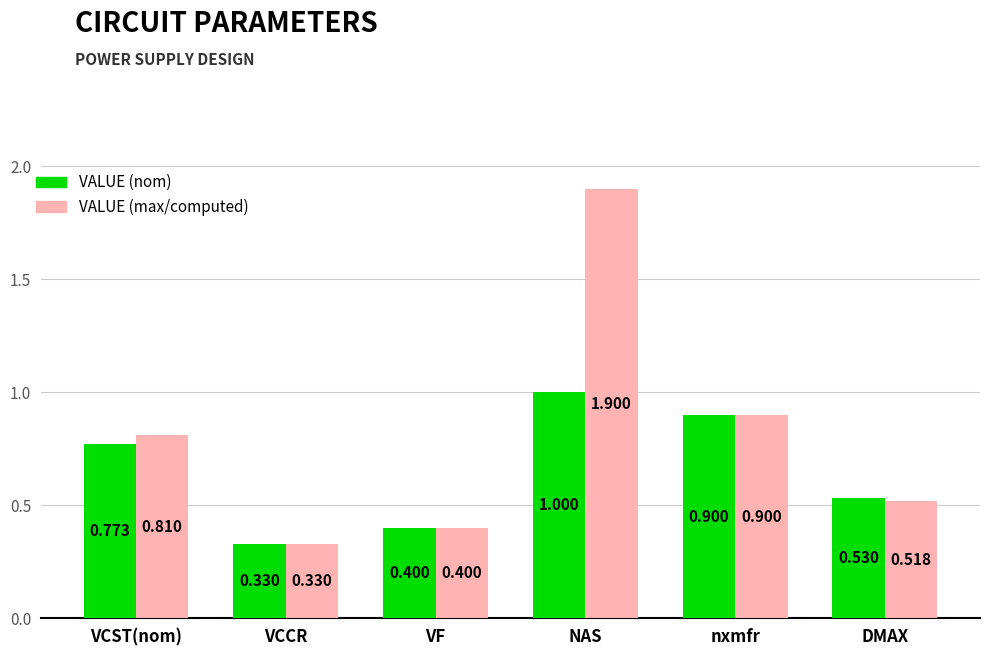

At which category is the sum across all series the highest?

NAS